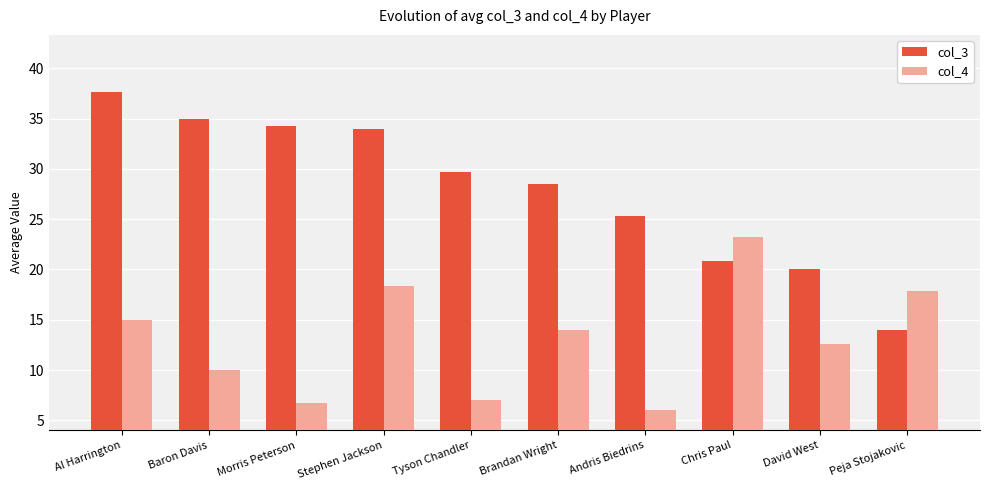

Which category has the highest value in the col_4 series?

Chris Paul